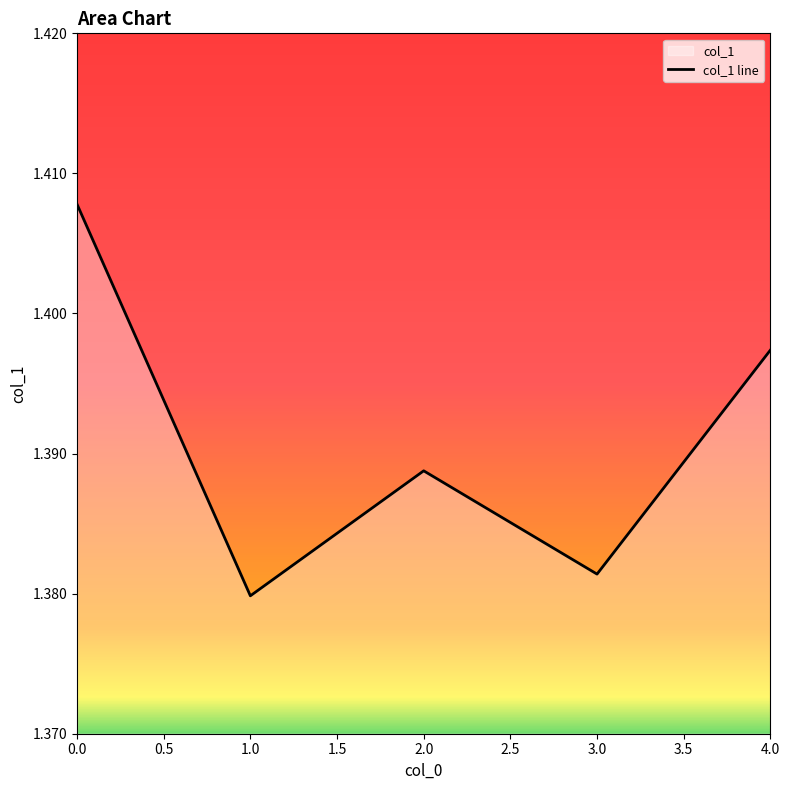

How many points are lower than both their immediate neighbors (excluding endpoints)?

2